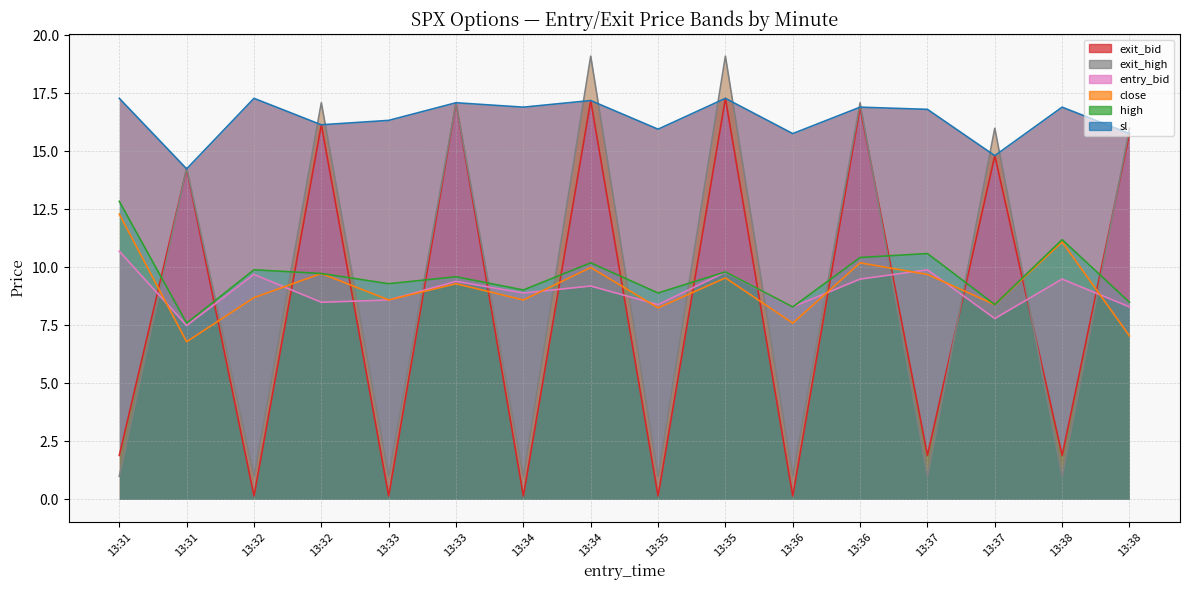

What are all the series names shown in the legend?

high, close, sl, exit_bid, entry_bid, exit_high